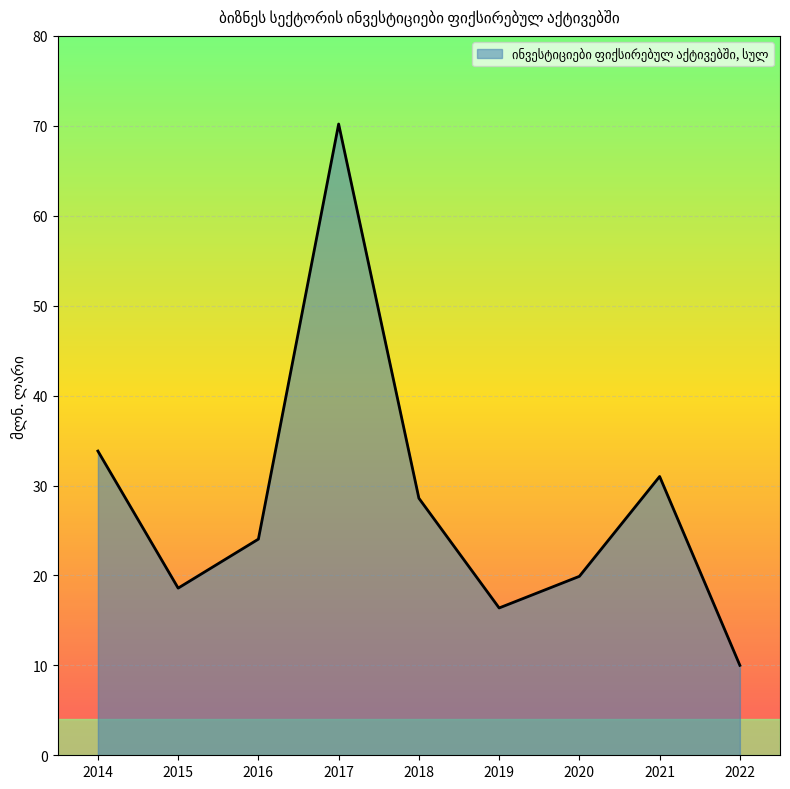

What is the sum of the values at 2014 and 2016?

57.9